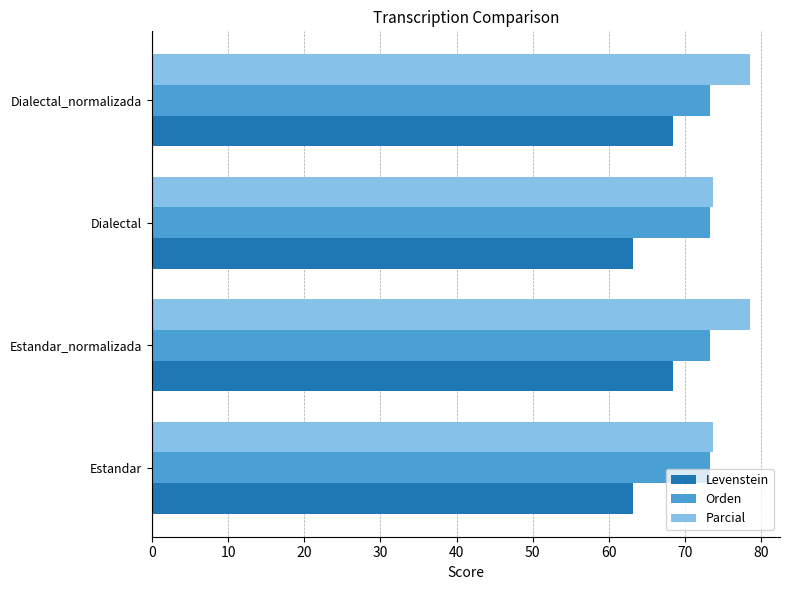

What is the difference between the Parcial values at Estandar and Dialectal_normalizada?

4.8